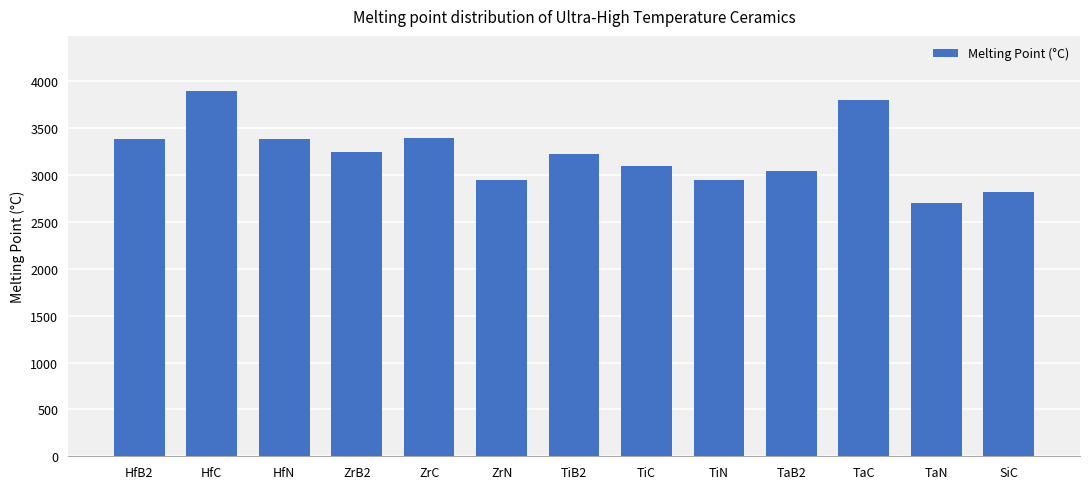

Approximately how many times larger is the value at ZrB2 compared to HfC?

0.8